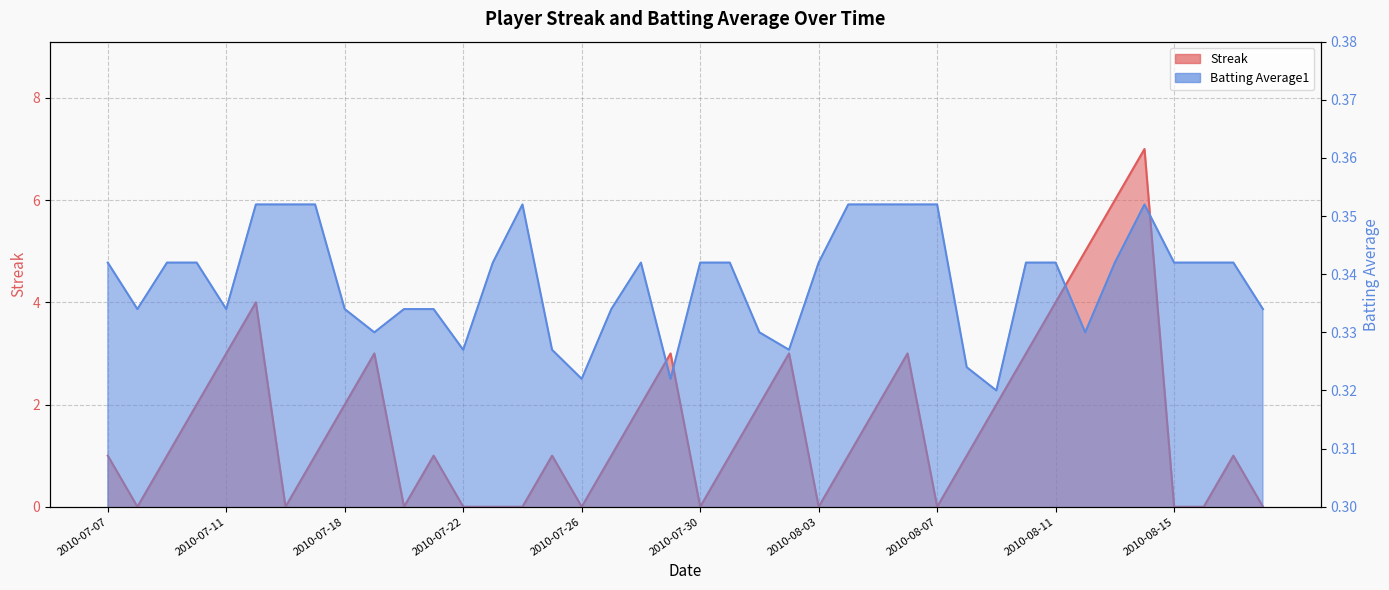

What is the difference between the highest and lowest values at 2010-07-23?

0.3